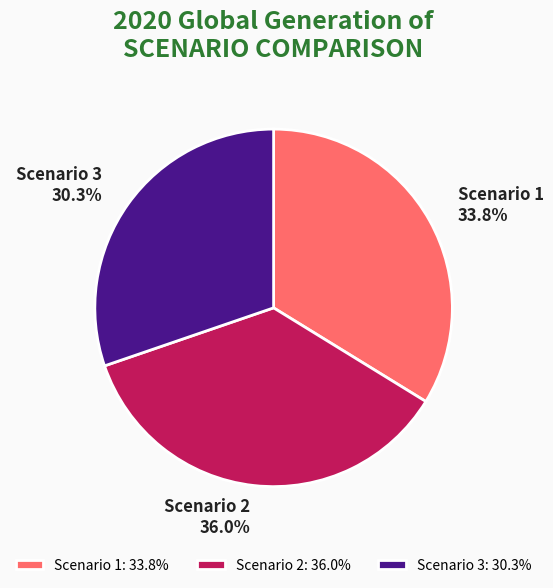

What is the total percentage of Scenario 3 and Scenario 2?

66.2%